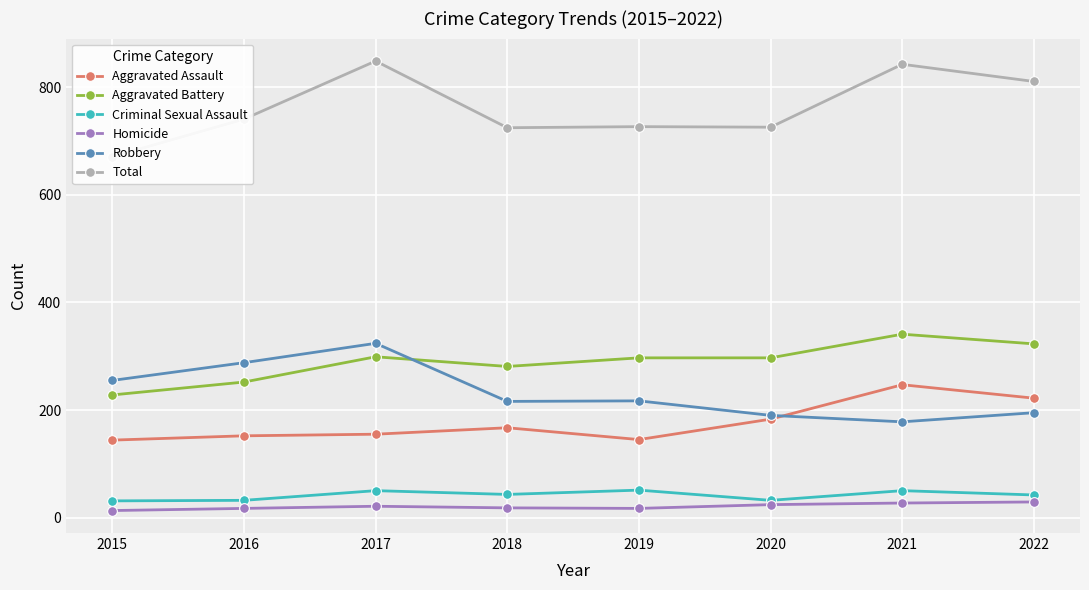

What is the sum of the Robbery values at 2019 and 2020?

407